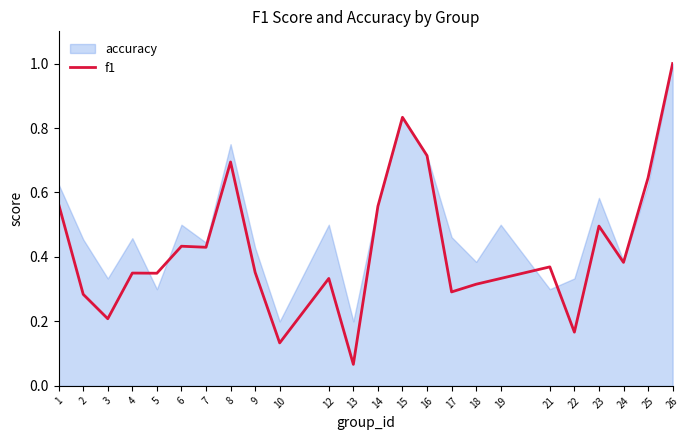

Reading left to right, what are all the values shown in this chart?

0.6	0.3	0.2	0.3	0.3	0.4	0.4	0.7	0.4	0.1	0.3	0.1	0.6	0.8	0.7	0.3	0.3	0.3	0.4	0.2	0.5	0.4	0.6	1.0